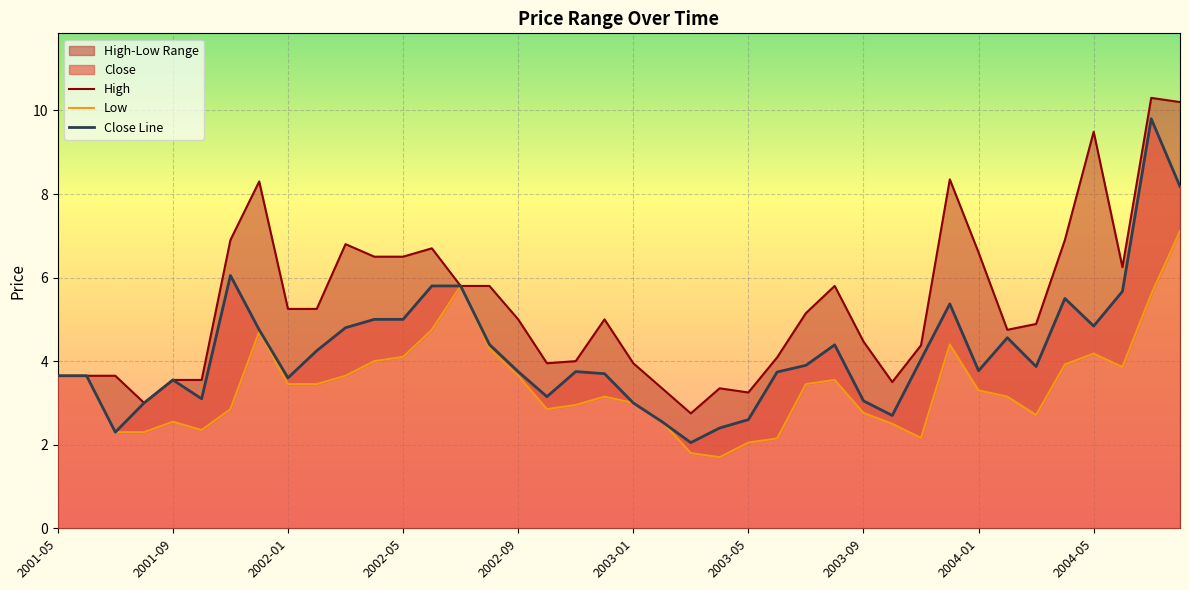

True or false: Close Line has a value of 3.9 at 26.

True